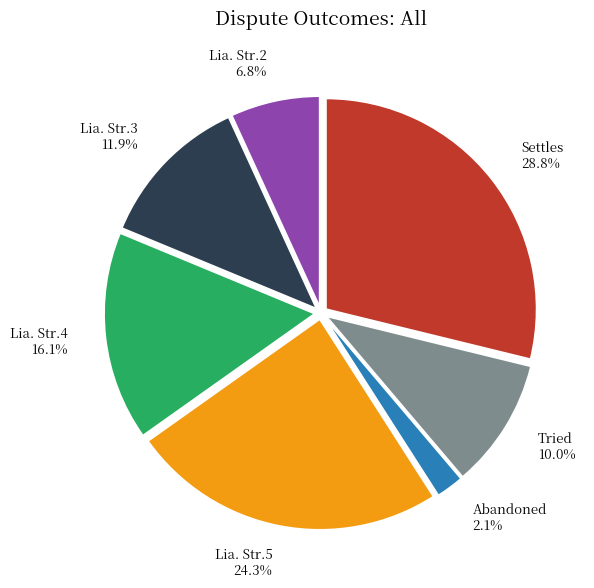

To the nearest percent, what is the average slice percentage?

14%